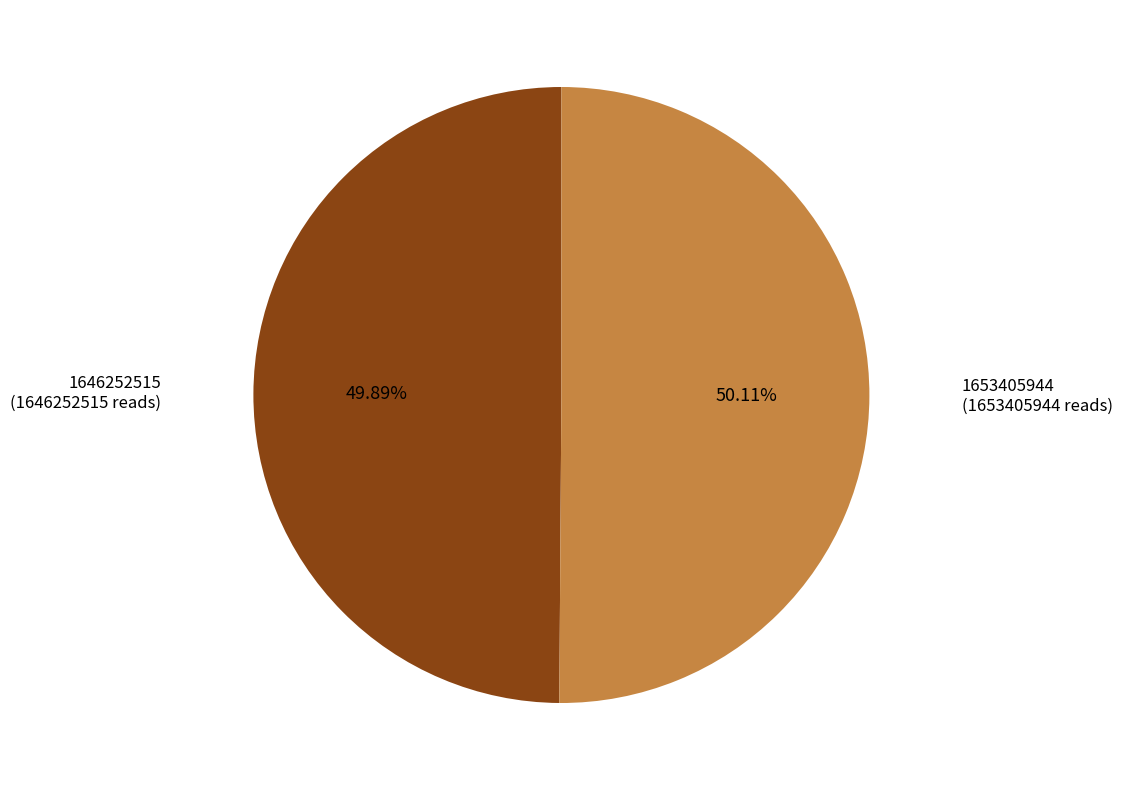

Approximately how many times larger is the value at 1646252515 compared to 1653405944?

1.0